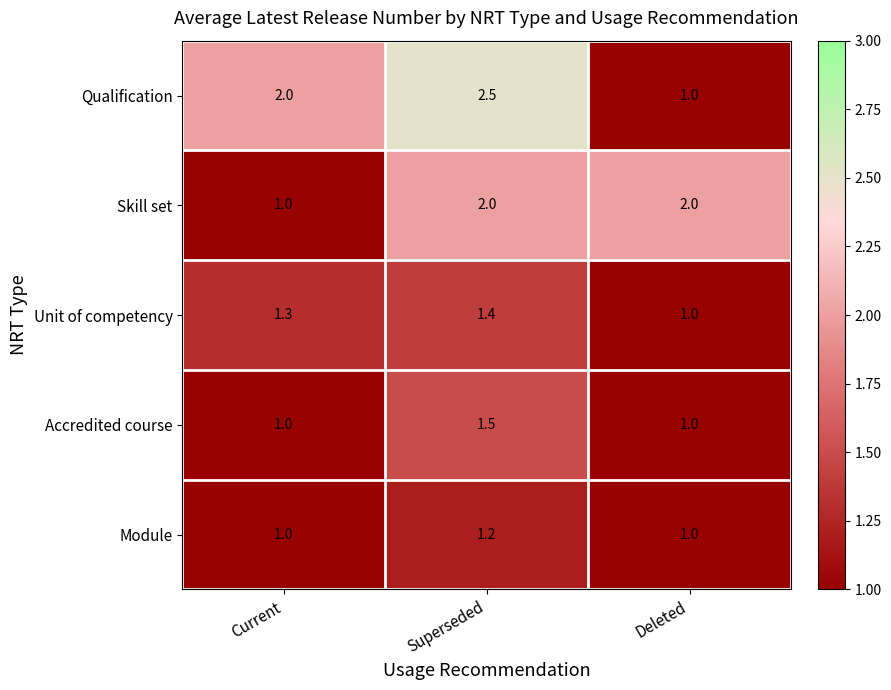

List the series in order of their peak value, lowest first.

Module, Unit of competency, Accredited course, Skill set, Qualification